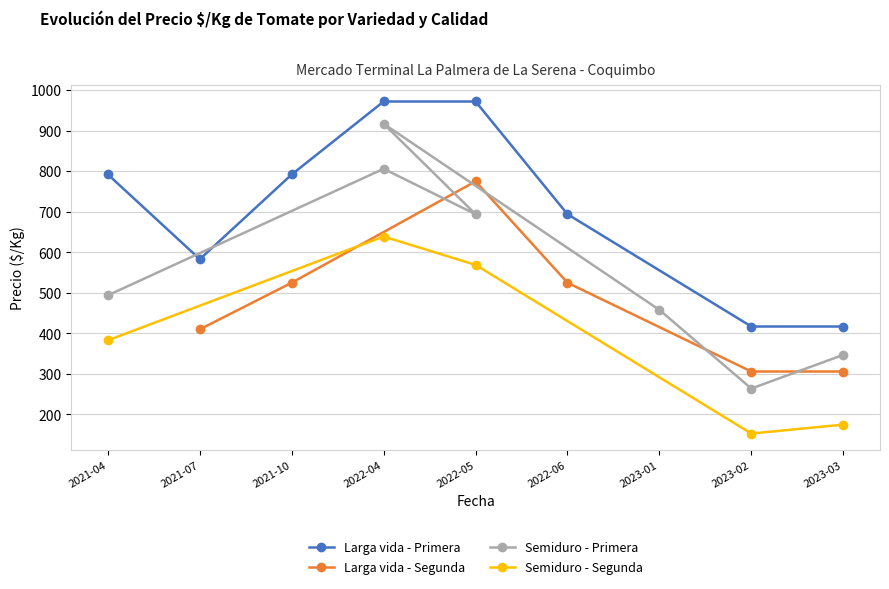

What is the minimum value for Larga vida - Primera?

417